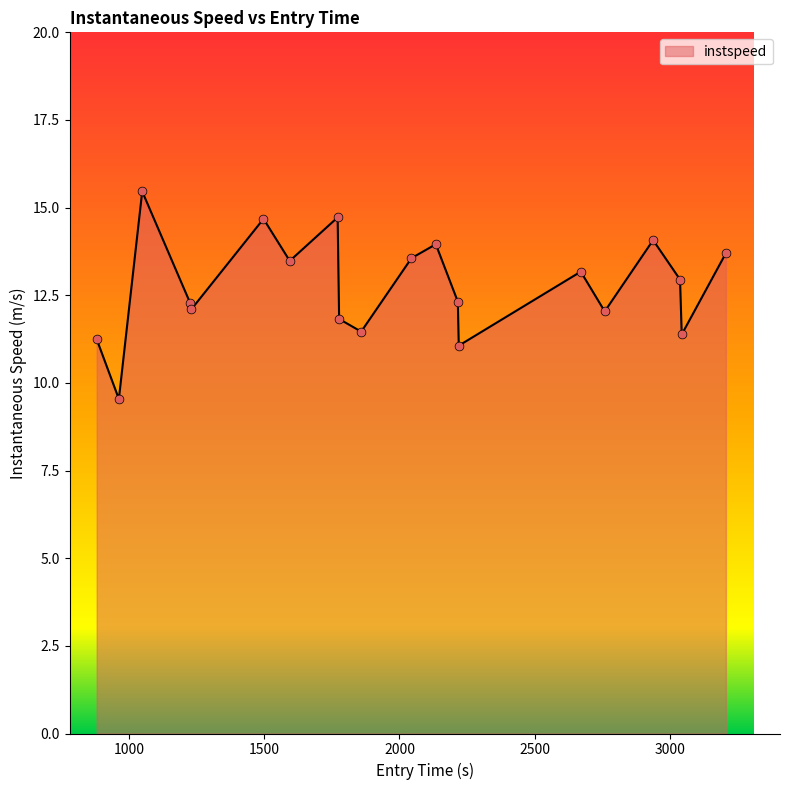

What is the difference between the maximum and minimum values?

5.9